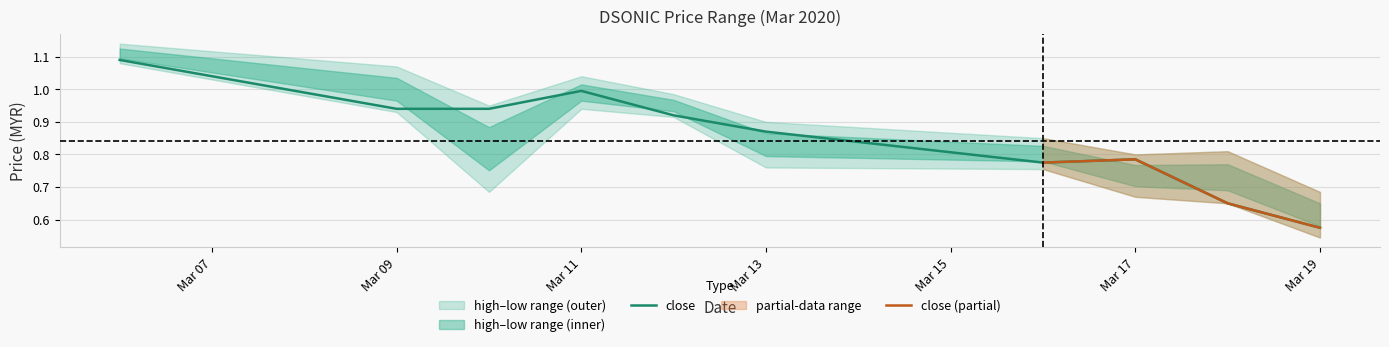

True or false: close and high intersect in this chart.

False